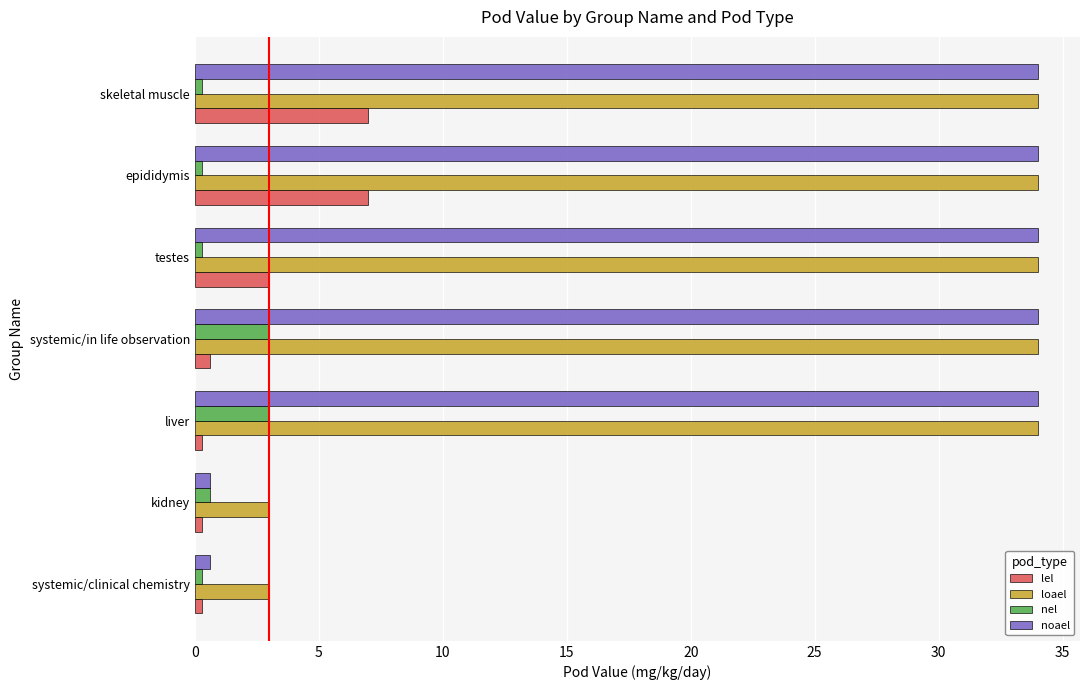

What is the difference between the maximum and second lowest values in the noael series?

33.4